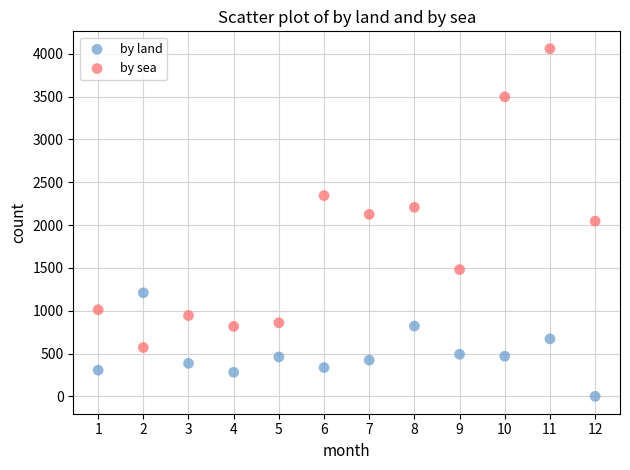

Which series reaches the maximum Y coordinate?

by sea